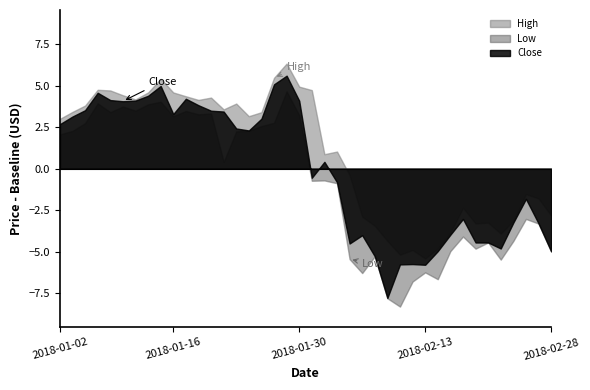

True or false: Close and Low cross at least once.

False